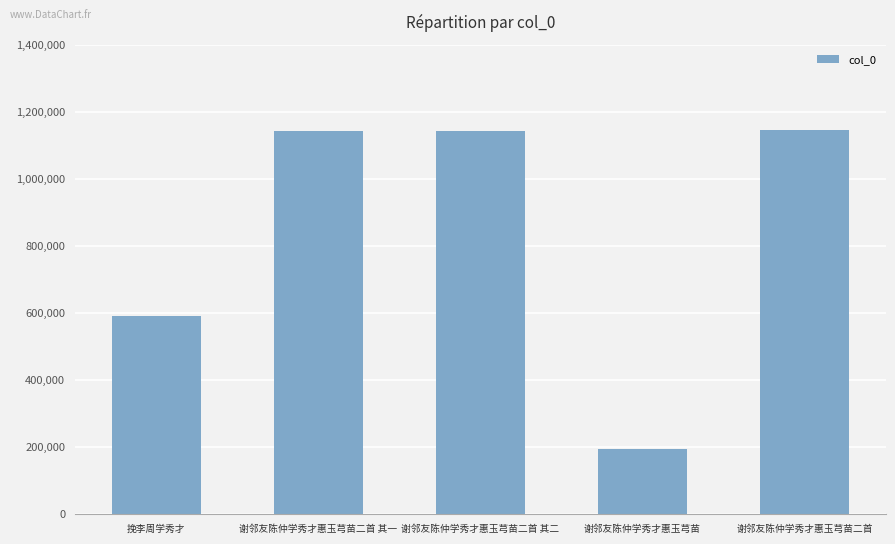

Where does the data first go above 1141336?

谢邻友陈仲学秀才惠玉芎苗二首 其一